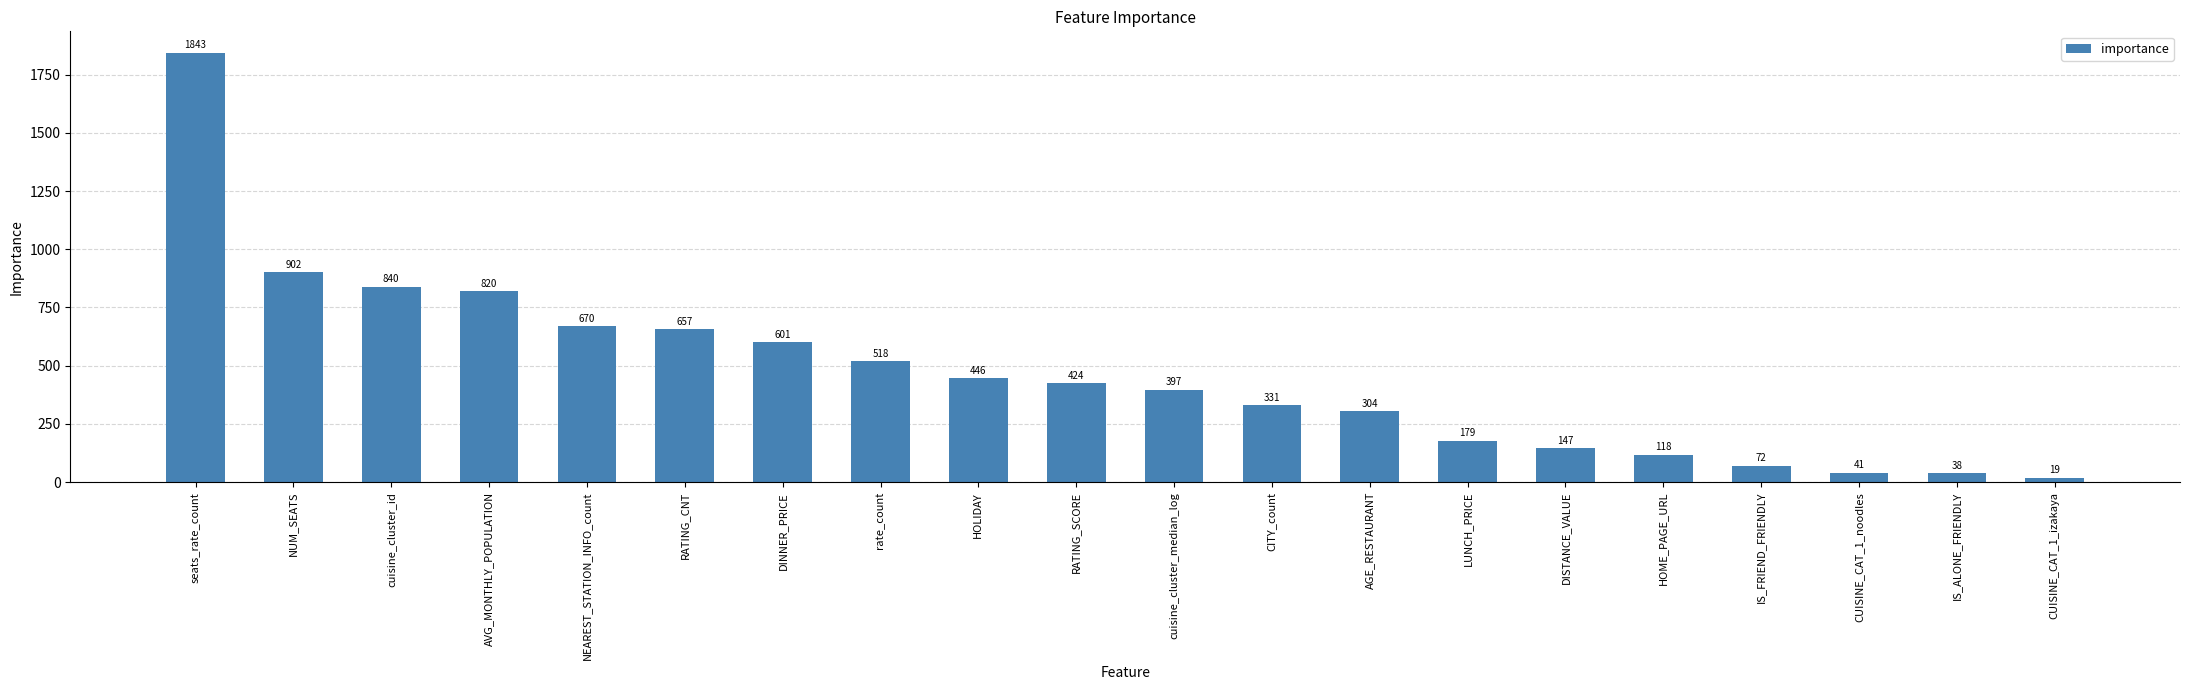

At which label is the value closest to 931?

NUM_SEATS